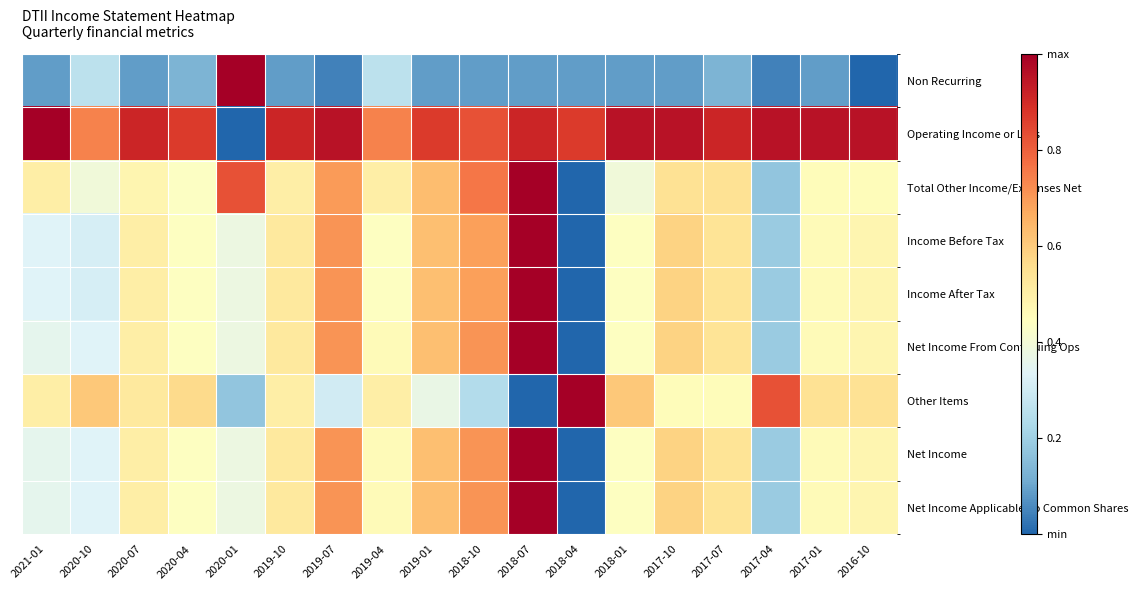

What is the total value across all series at 2019-10?

4.6